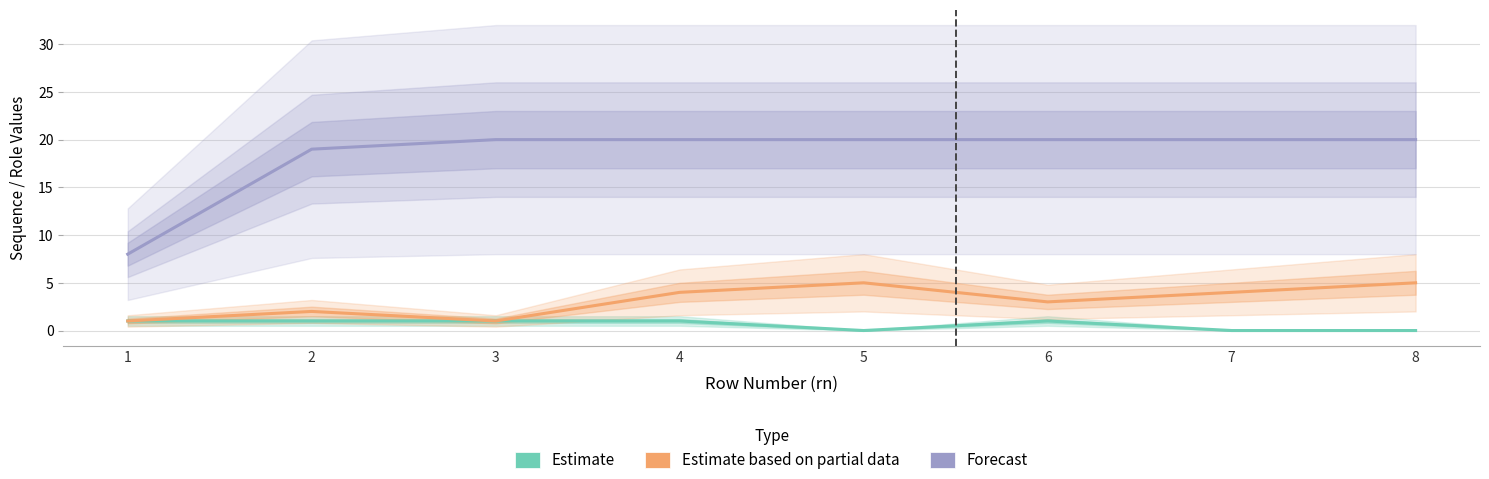

Reading right to left, extract all data points from this chart.

Estimate: 8=0	7=0	6=1	5=0	4=1	3=1	2=1	1=1
Estimate based on partial data: 8=5	7=4	6=3	5=5	4=4	3=1	2=2	1=1
Forecast: 8=20	7=20	6=20	5=20	4=20	3=20	2=19	1=8